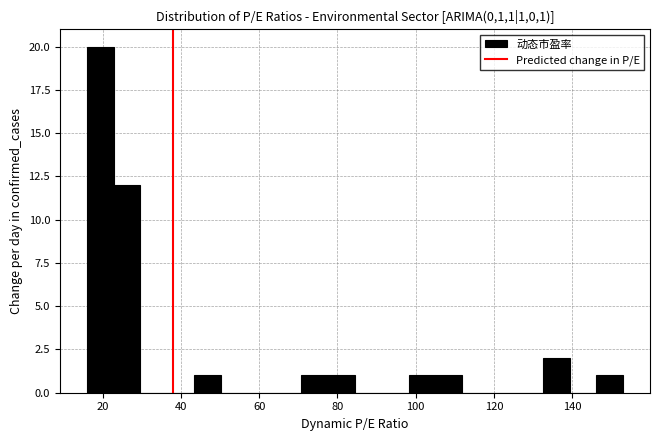

Around what value on the x-axis is the tallest bar? Give the approximate position of its centre, as read against the axis.

20